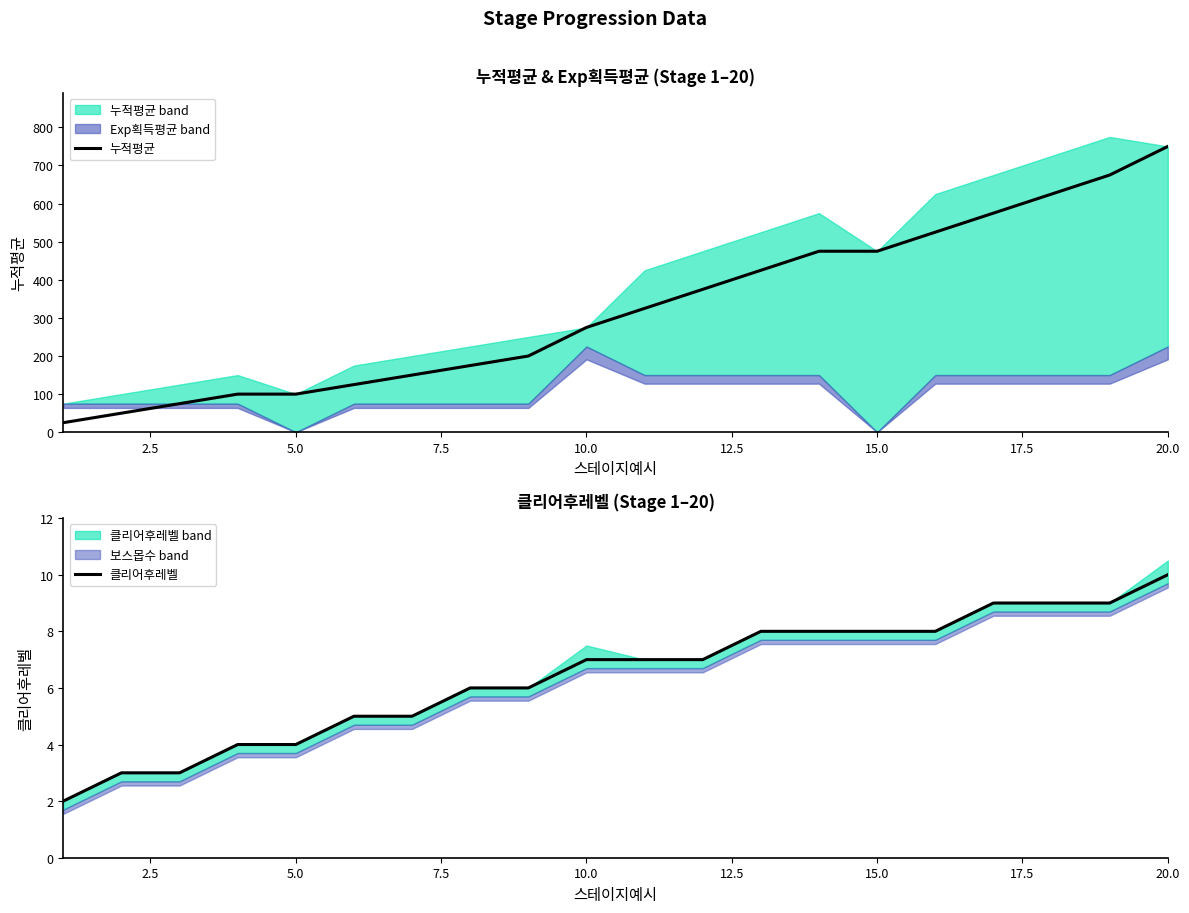

What is the minimum value for 누적평균?

25